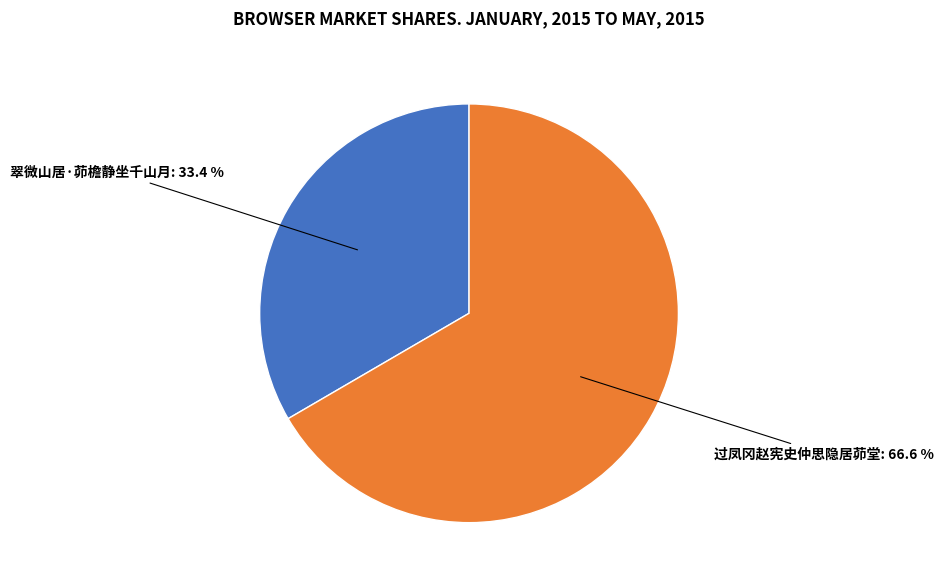

Which has a higher value, 过凤冈赵宪史仲思隐居茆堂 or 翠微山居·茆檐静坐千山月?

过凤冈赵宪史仲思隐居茆堂